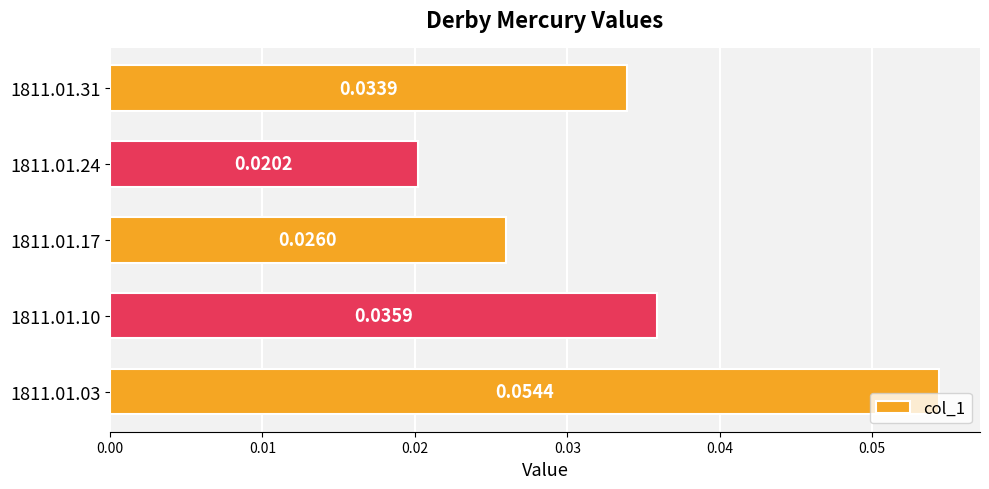

Where is the data nearest to the value 0?

1811.01.24